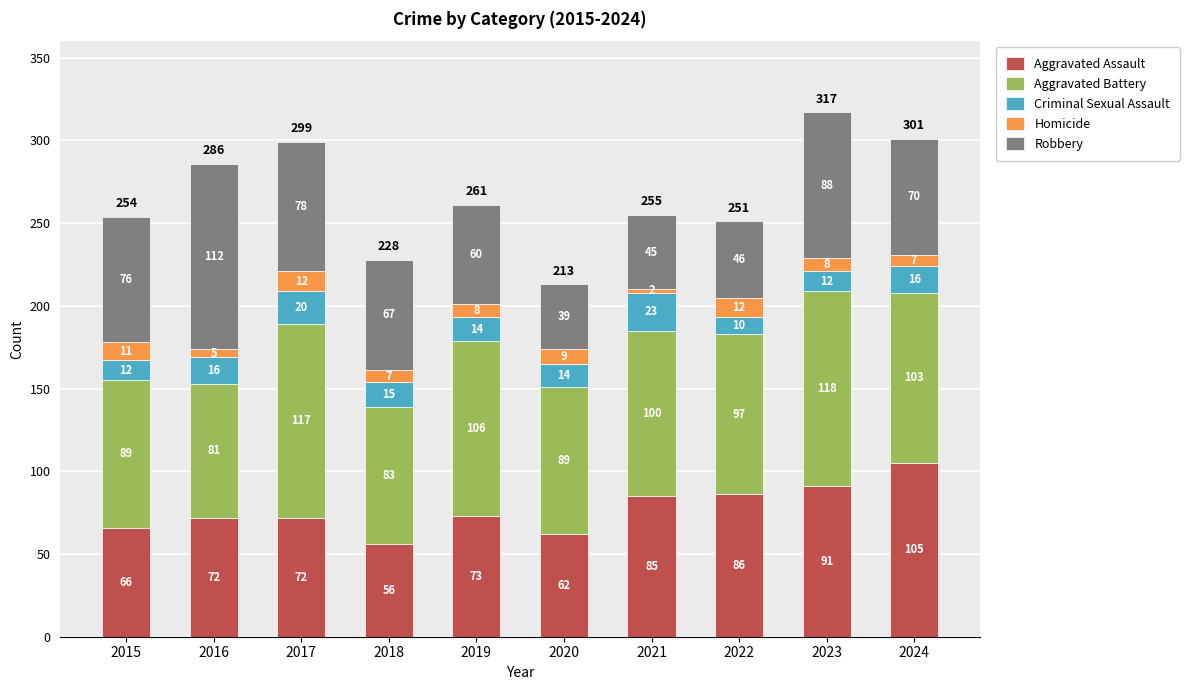

How many bars are there in total?

10